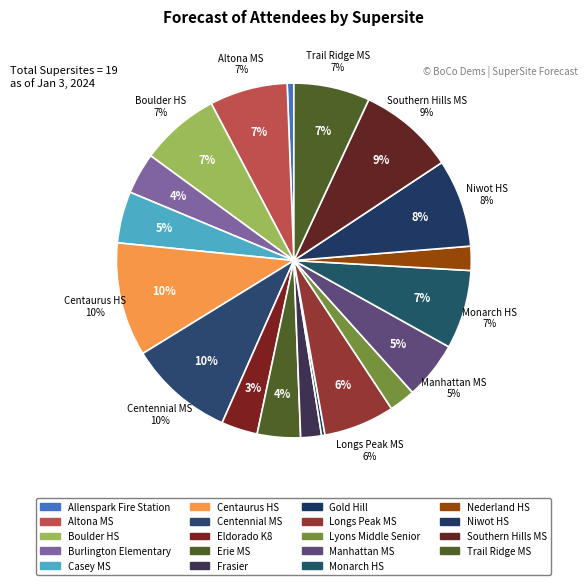

Which has a higher value, Nederland HS or Centennial MS?

Centennial MS